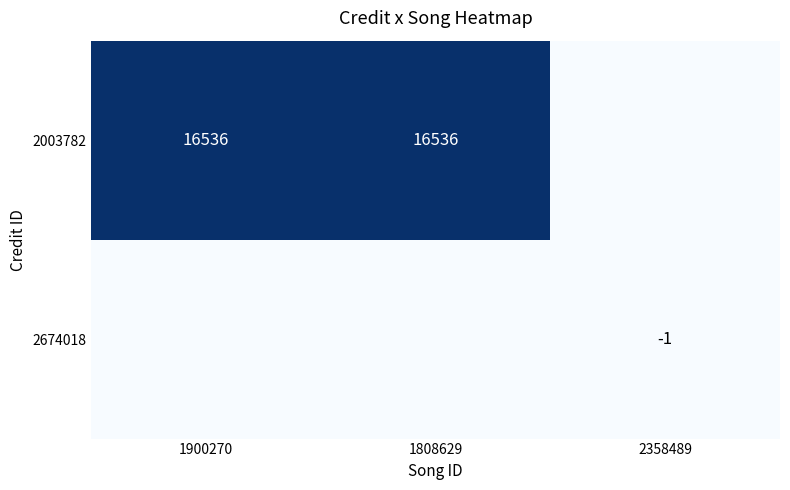

At which category is the sum across all series the highest?

1900270